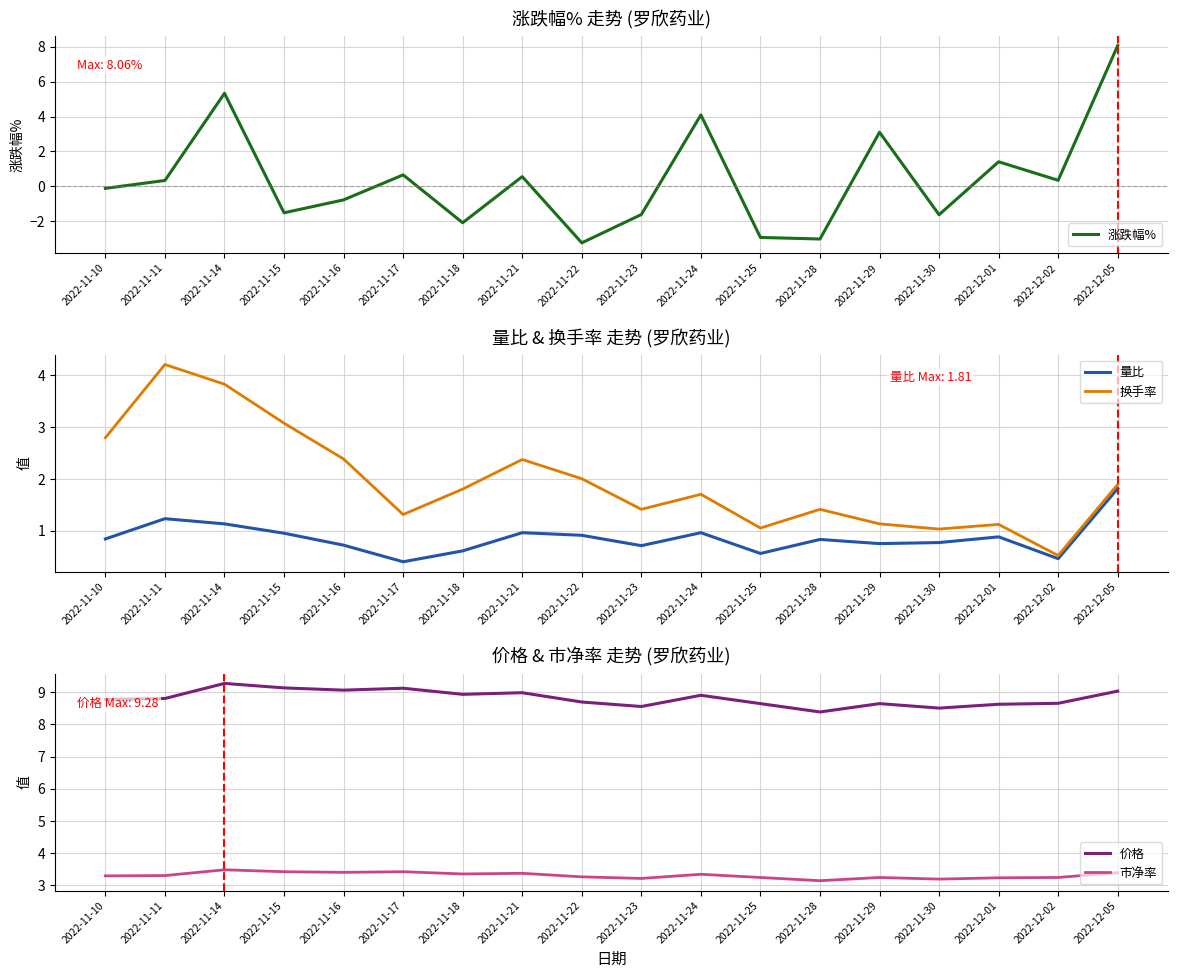

How many lines are shown in the chart?

5